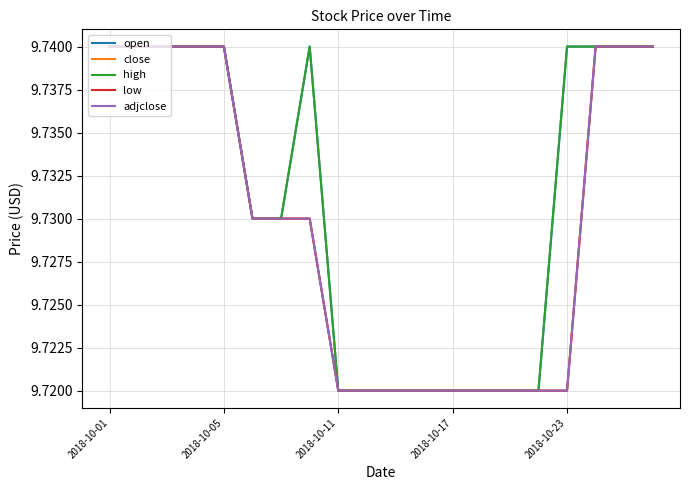

At how many categories does at least one series exceed 9?

20